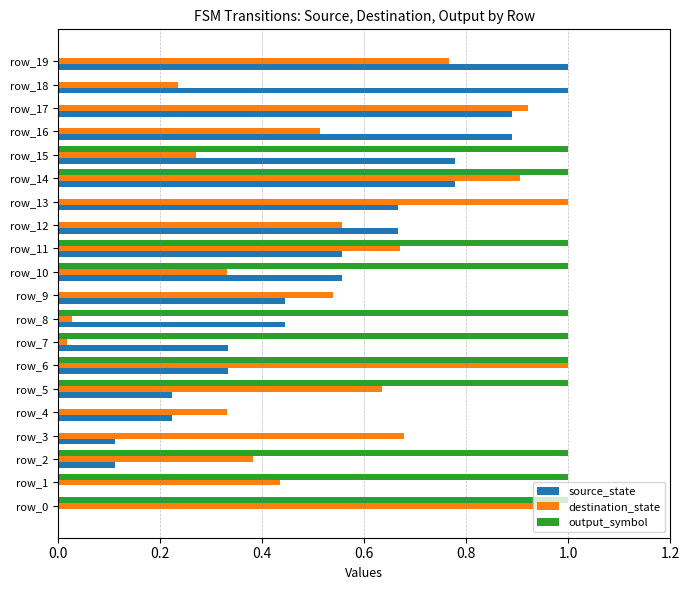

Is it true that source_state equals 0.0 at row_1?

True